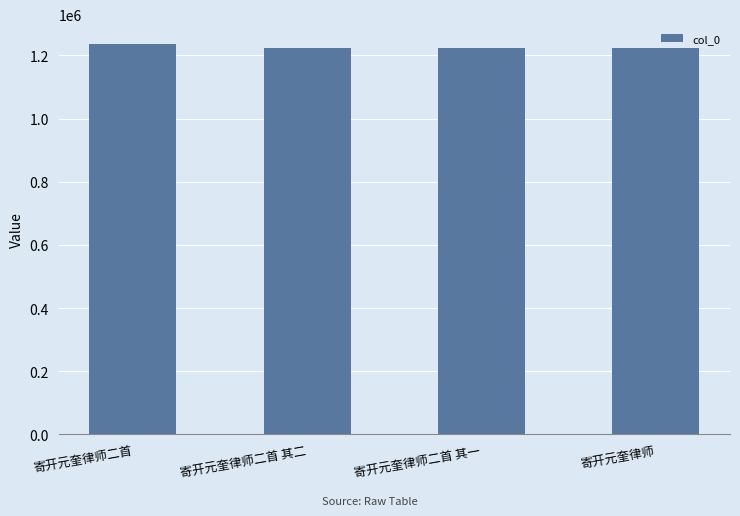

Does the chart contain any negative values?

No